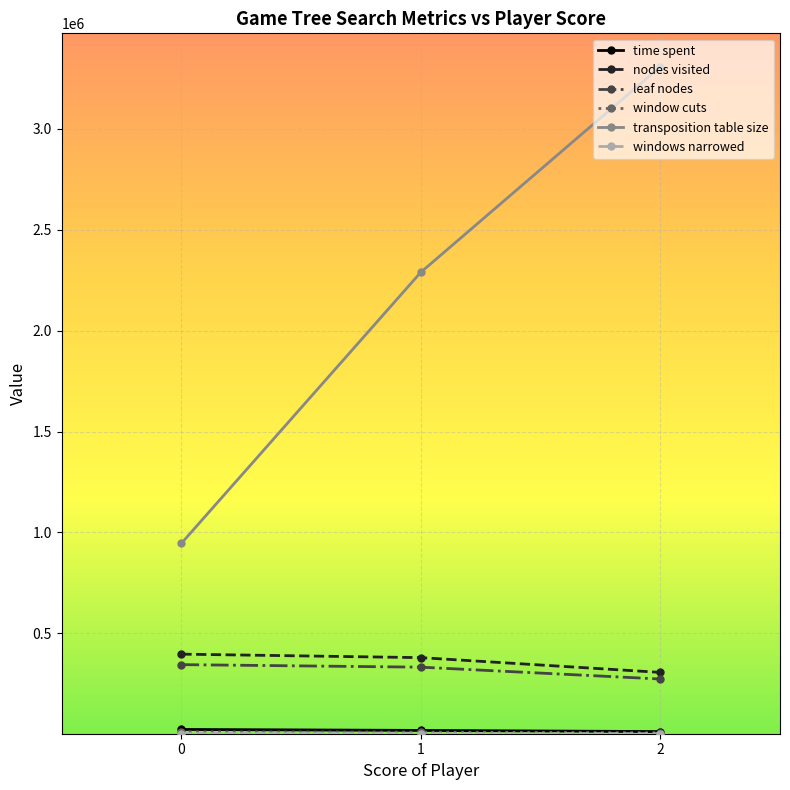

Rank the categories by transposition table size value from lowest to highest.

0, 1, 2